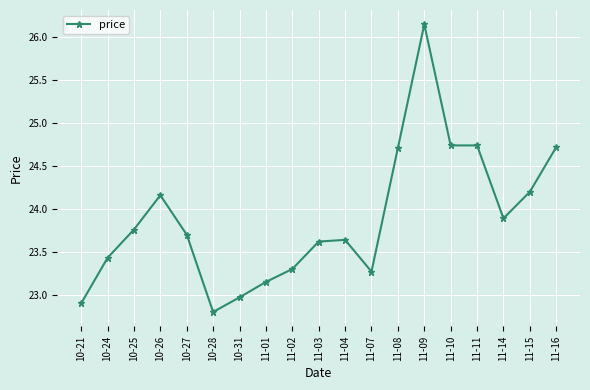

What is the label of the 14th point from the right?

10-28